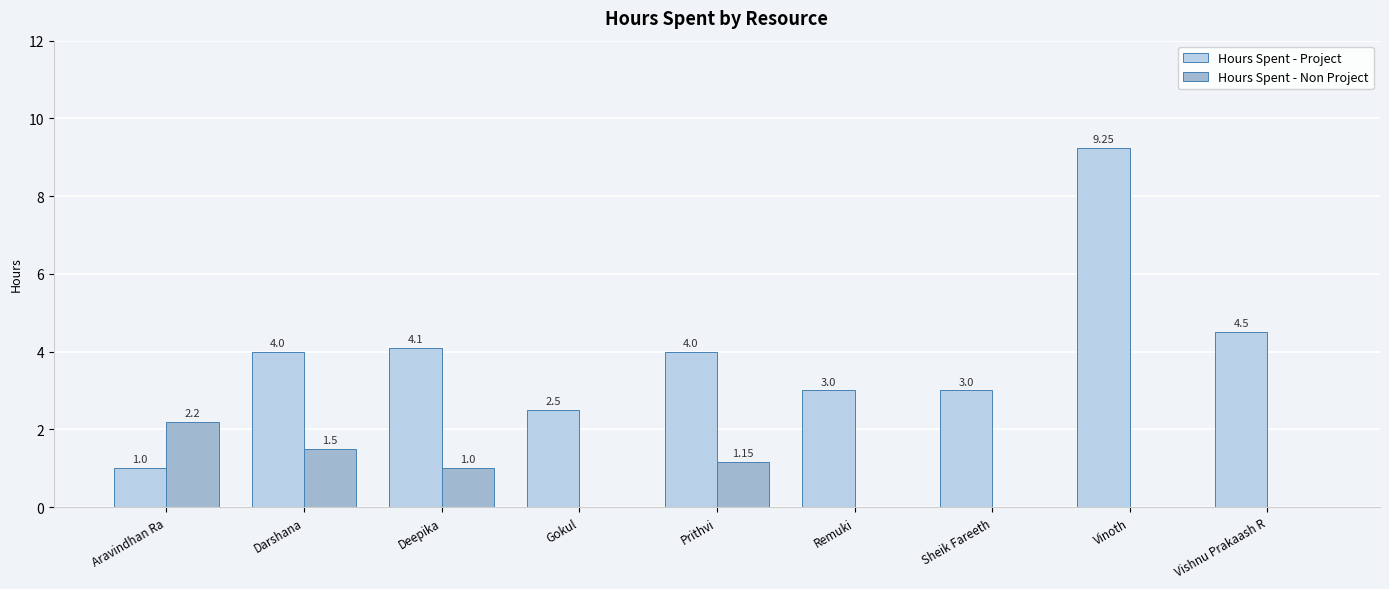

What is the spread (max minus min) of values at Darshana?

2.5